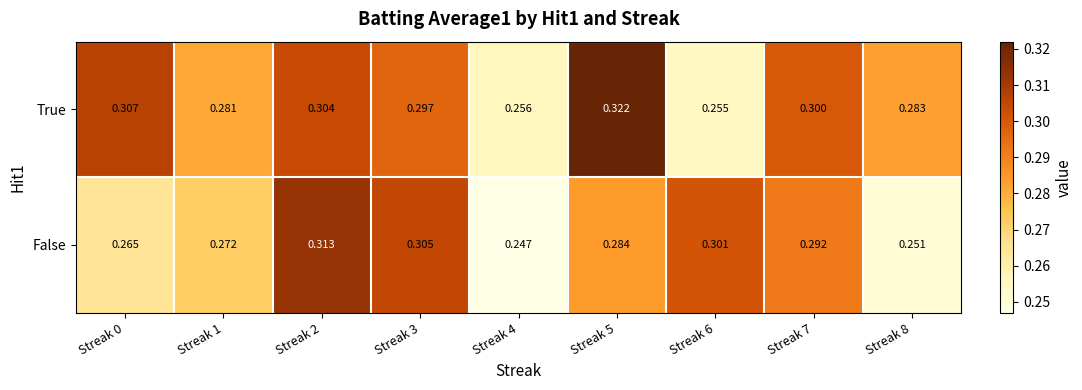

List the series in order of their peak value, highest first.

True, False